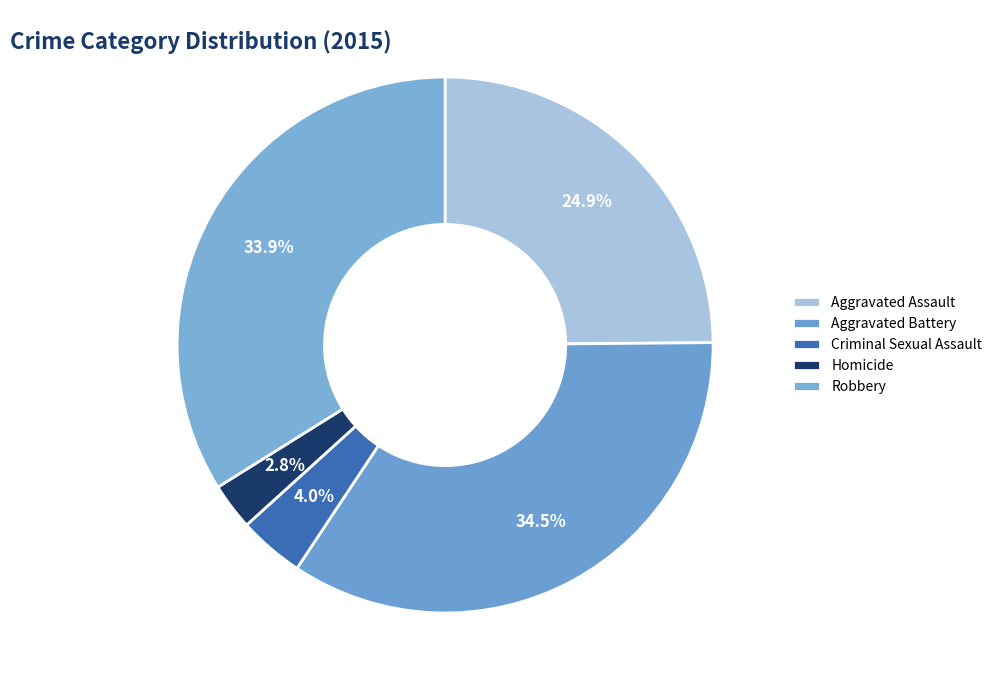

Does any single category account for the majority?

No